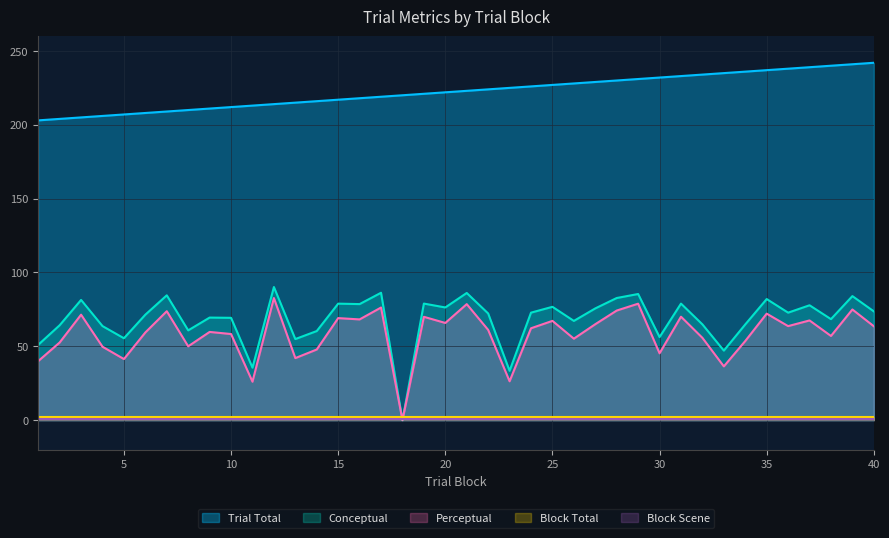

Reading right to left, list all the values displayed in this chart.

trial_block: 242.0	241.0	240.0	239.0	238.0	237.0	236.0	235.0	234.0	233.0	232.0	231.0	230.0	229.0	228.0	227.0	226.0	225.0	224.0	223.0	222.0	221.0	220.0	219.0	218.0	217.0	216.0	215.0	214.0	213.0	212.0	211.0	210.0	209.0	208.0	207.0	206.0	205.0	204.0	203.0
conceptual: 73.7	84.0	68.4	77.8	72.8	82.0	64.8	47.1	64.8	78.9	56.3	85.4	82.7	75.7	67.2	76.8	72.8	33.4	72.2	86.1	76.3	78.9	0.0	86.3	78.6	78.9	60.3	54.9	90.1	35.5	69.3	69.5	60.8	84.5	71.4	55.5	63.7	81.4	64.3	51.0
perceptual: 63.6	74.9	57.0	67.5	63.7	72.1	53.6	36.4	55.7	70.1	45.3	78.9	74.2	65.0	55.2	67.2	62.2	26.3	61.1	78.6	65.8	70.0	0.0	76.3	68.2	69.1	47.8	42.0	82.7	26.0	58.3	59.7	50.0	73.8	59.4	41.4	49.7	71.4	52.6	40.0